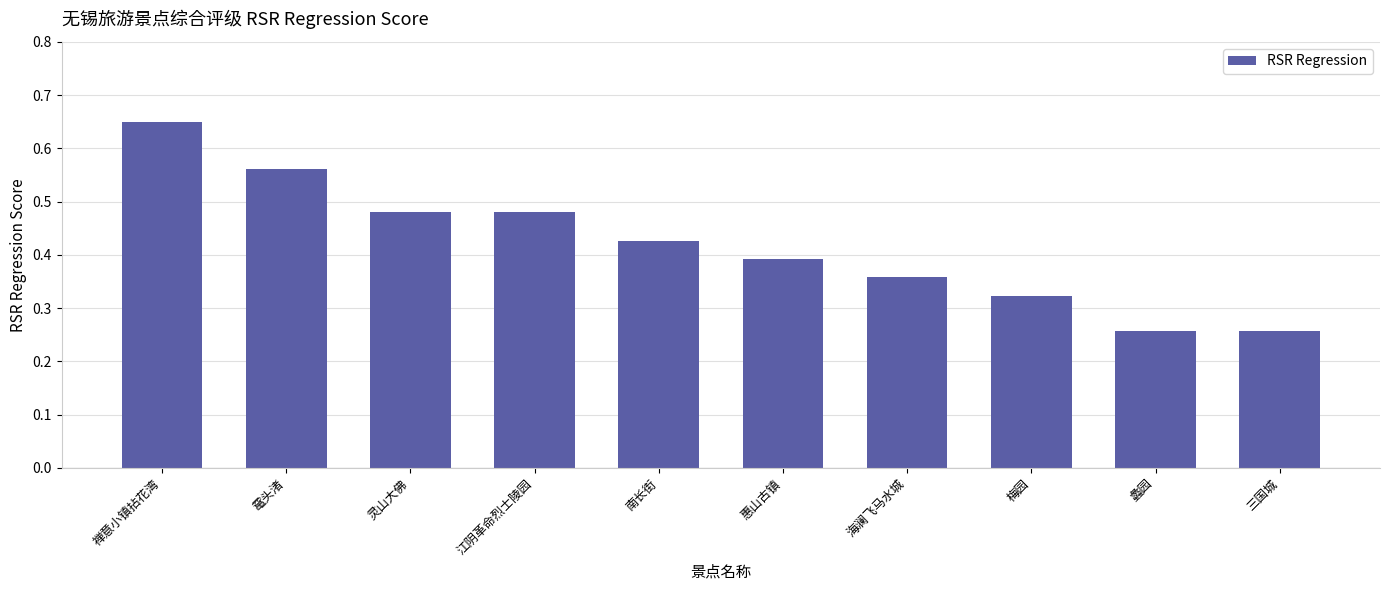

What position from the right is 惠山古镇?

5